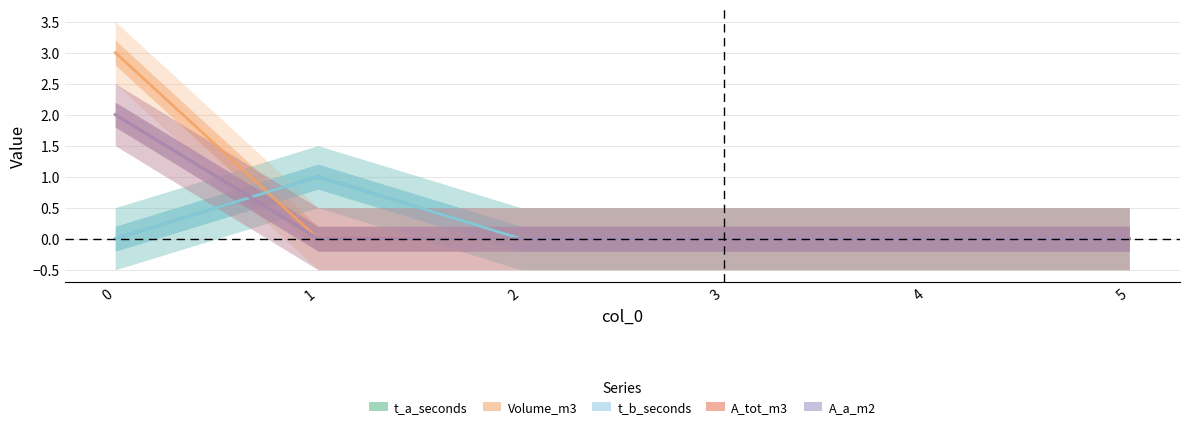

Reading left to right, extract all data points from this chart.

t_a_seconds: 0	1	0	0	0	0
Volume_m3: 3	0	0	0	0	0
t_b_seconds: 0	1	0	0	0	0
A_tot_m3: 2	0	0	0	0	0
A_a_m2: 2	0	0	0	0	0